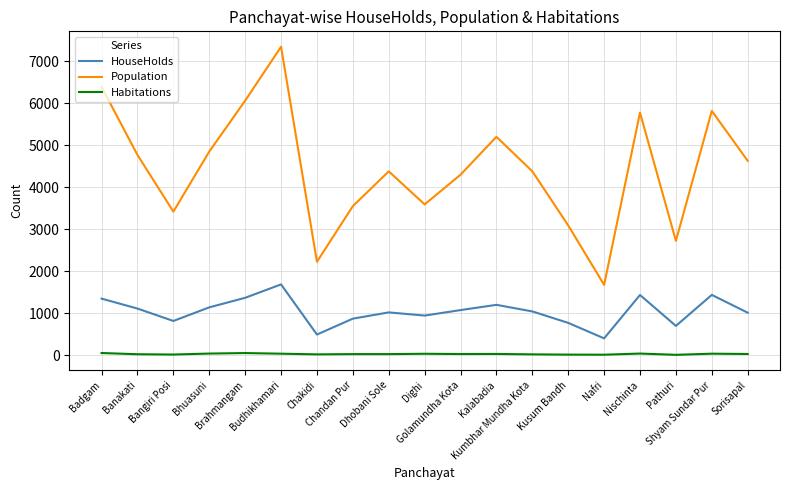

At which category is the sum across all series the highest?

Budhikhamari